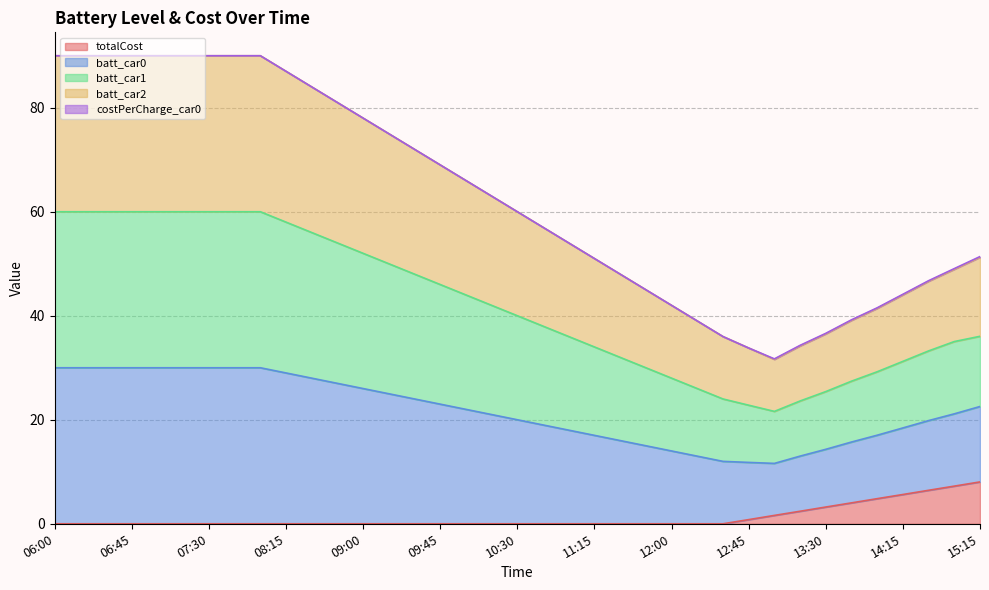

What is the maximum value for totalCost?

8.1